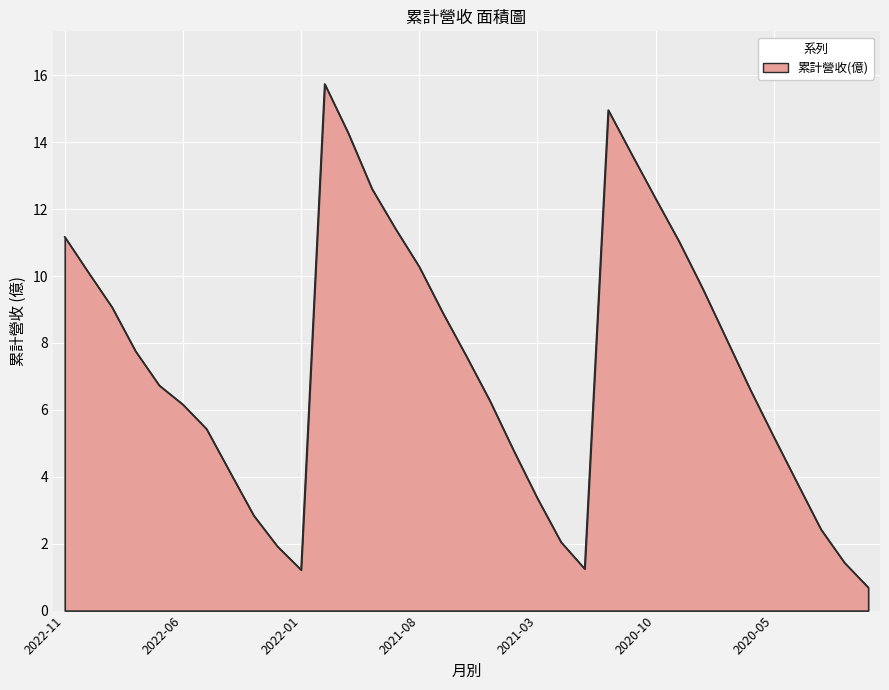

What is the difference between the maximum and minimum values?

15.0